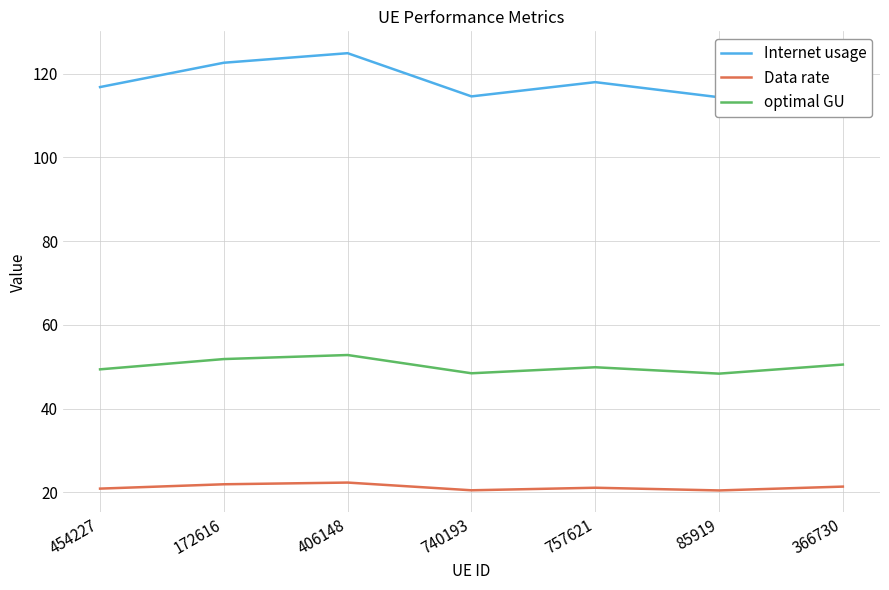

Reading left to right, transcribe all the data shown in this chart.

Internet usage: 116.8	122.6	124.9	114.6	118.0	114.4	119.5
Data rate: 20.9	21.9	22.3	20.5	21.1	20.4	21.3
optimal GU: 49.4	51.8	52.8	48.4	49.9	48.3	50.5